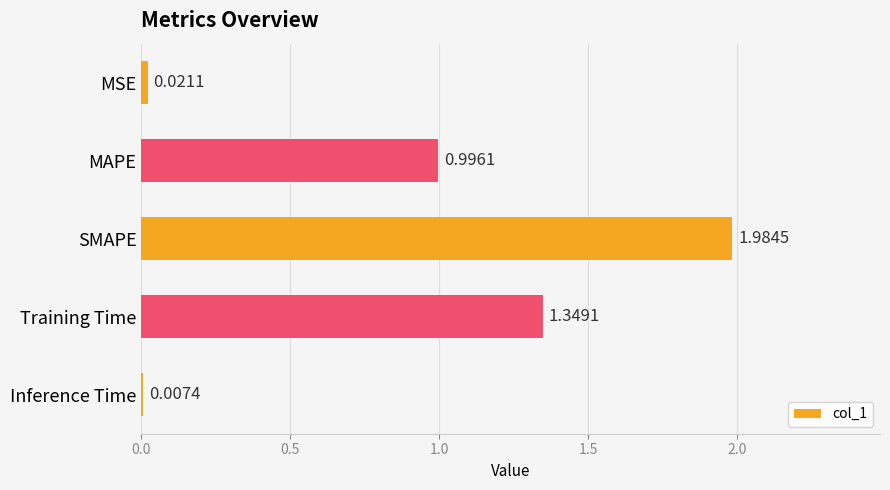

What is the change in value from MAPE to SMAPE?

+1.0